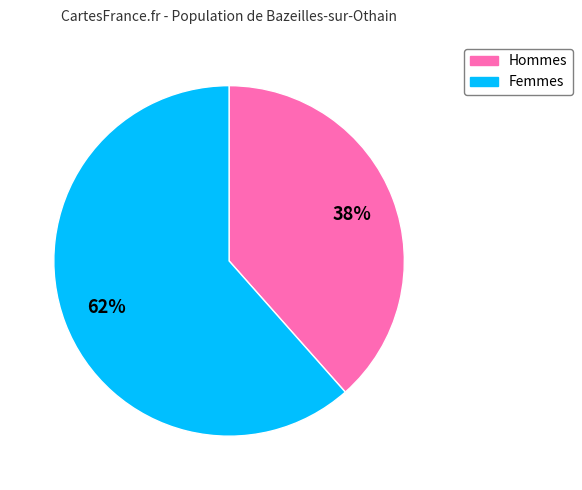

Count the number of slices in the pie.

2